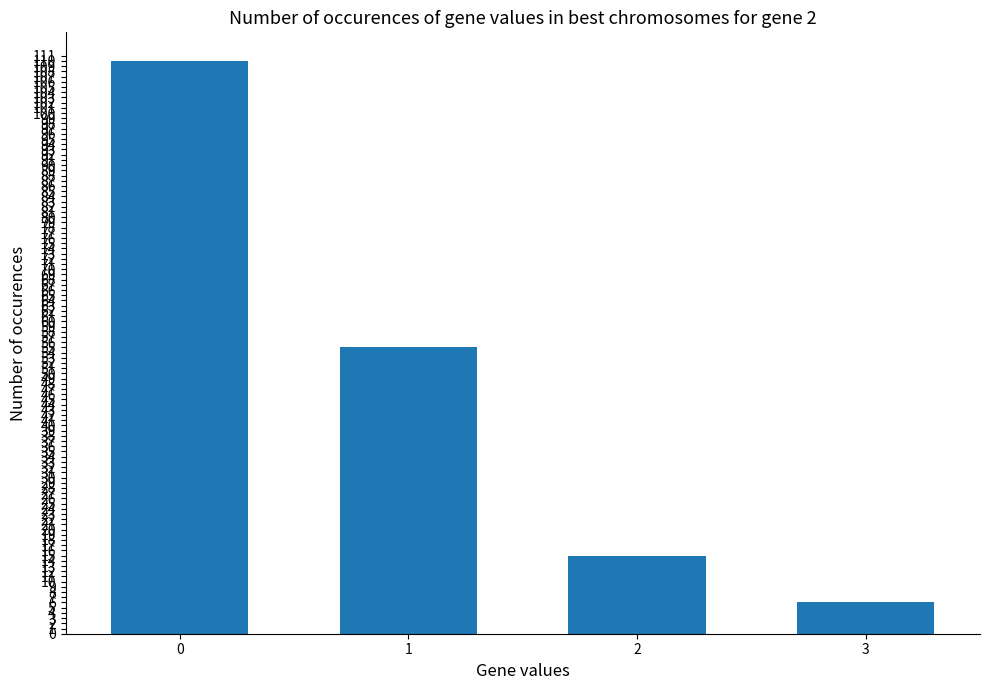

At which category does the chart reach its minimum across all series?

3